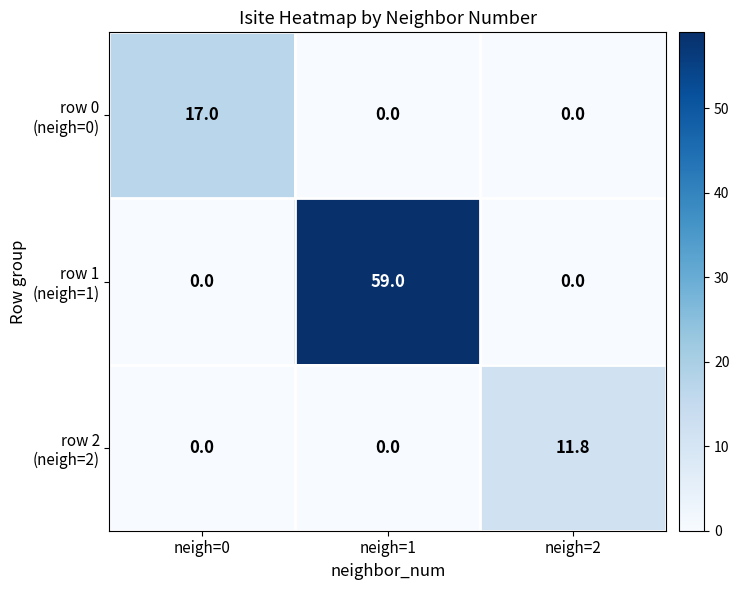

Which category has the highest value across all series?

neigh=1